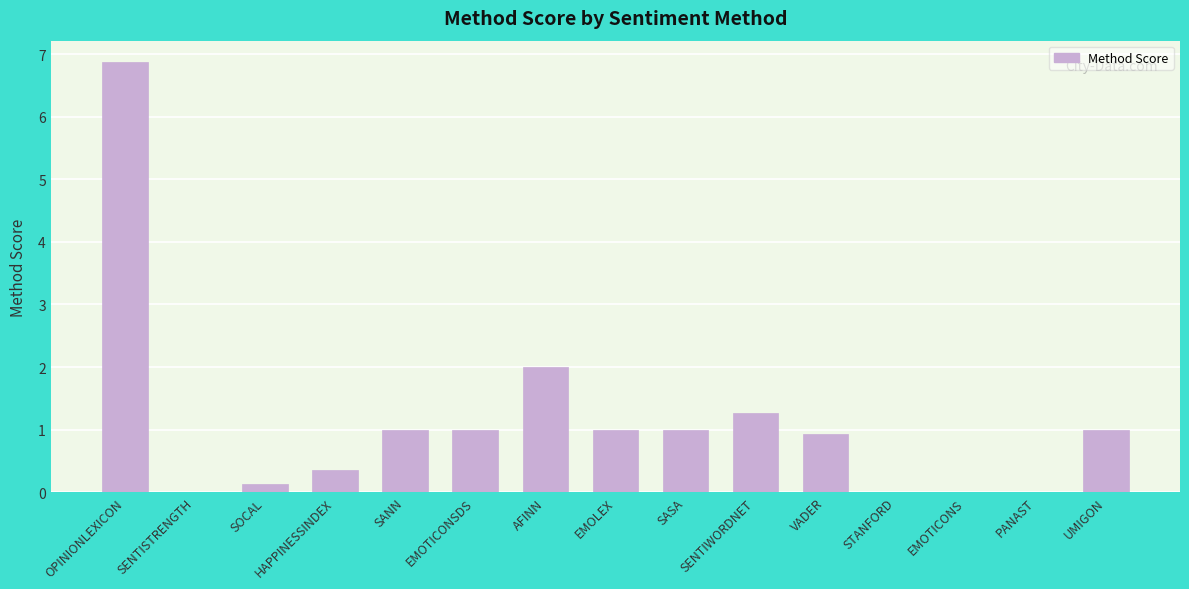

The value at VADER is 0.9. True or false?

True